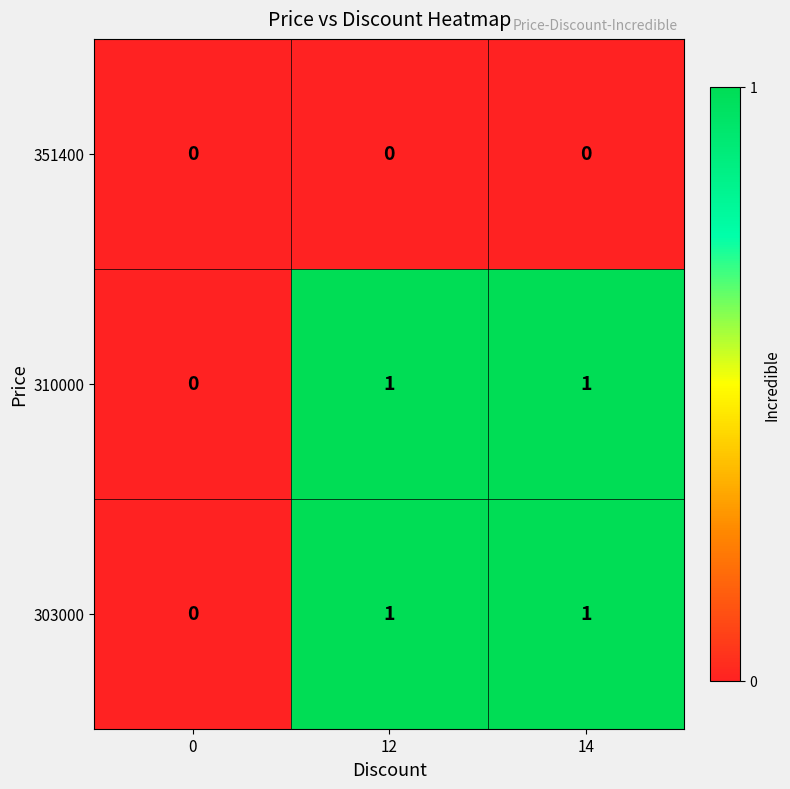

How many distinct data groups are displayed?

3